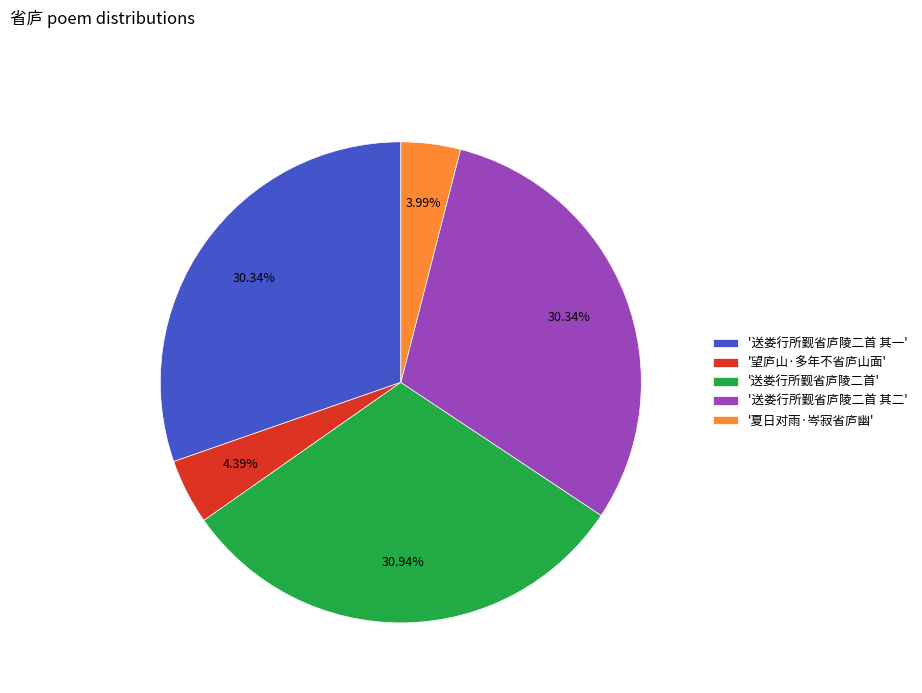

Do '送娄行所觐省庐陵二首 其一' and '送娄行所觐省庐陵二首 其二' together represent more than half of the pie?

Yes